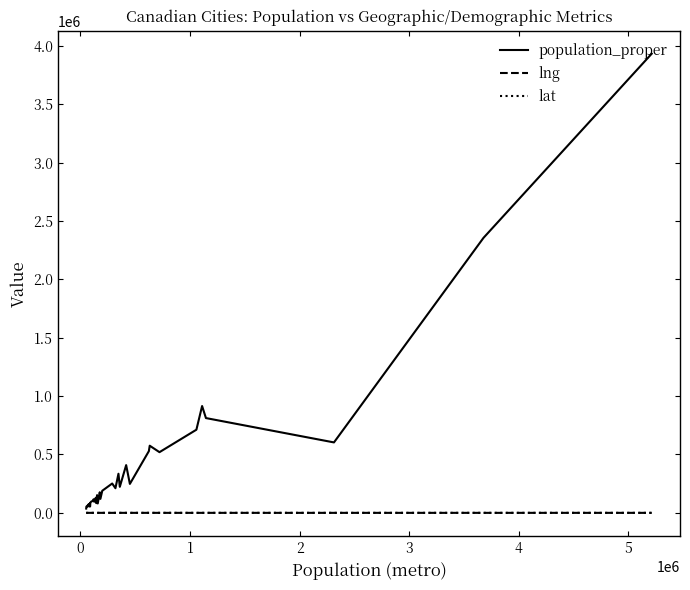

Which series has the largest range (max minus min)?

population_proper